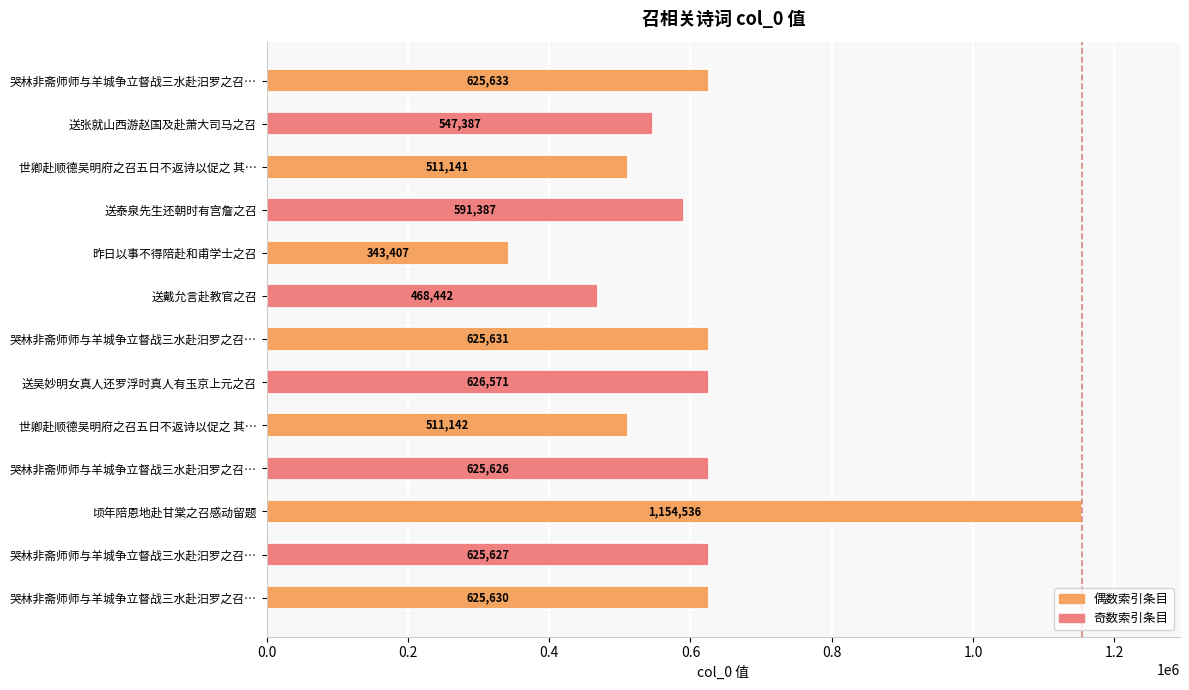

How many bars are there in total?

13